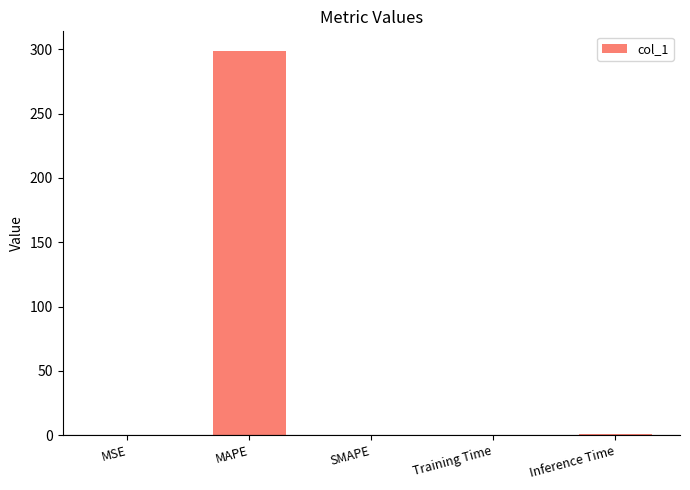

What is the sum of the values at MAPE and SMAPE?

299.1